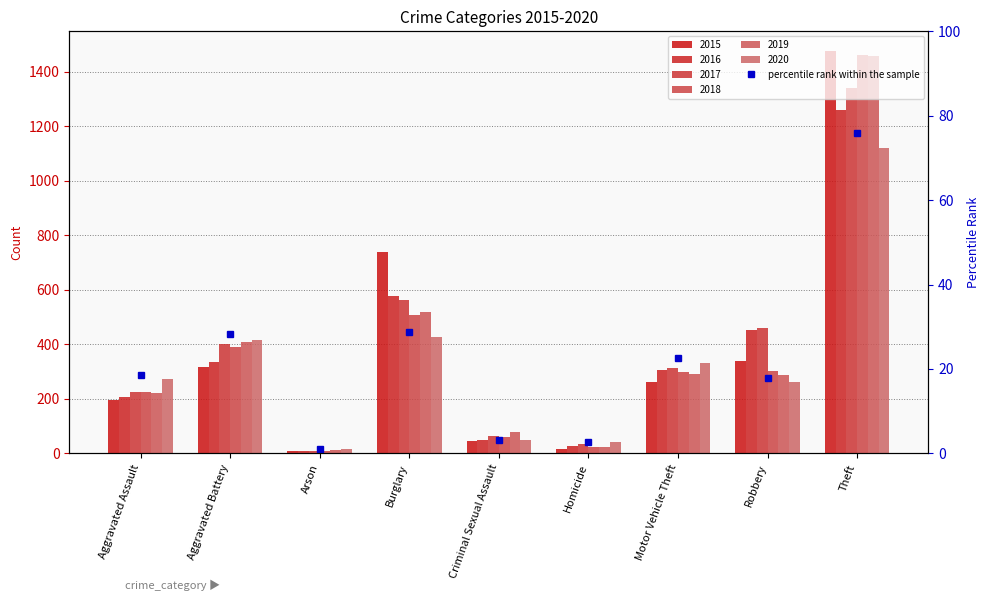

How many values in the 2016 series are below 304?

4